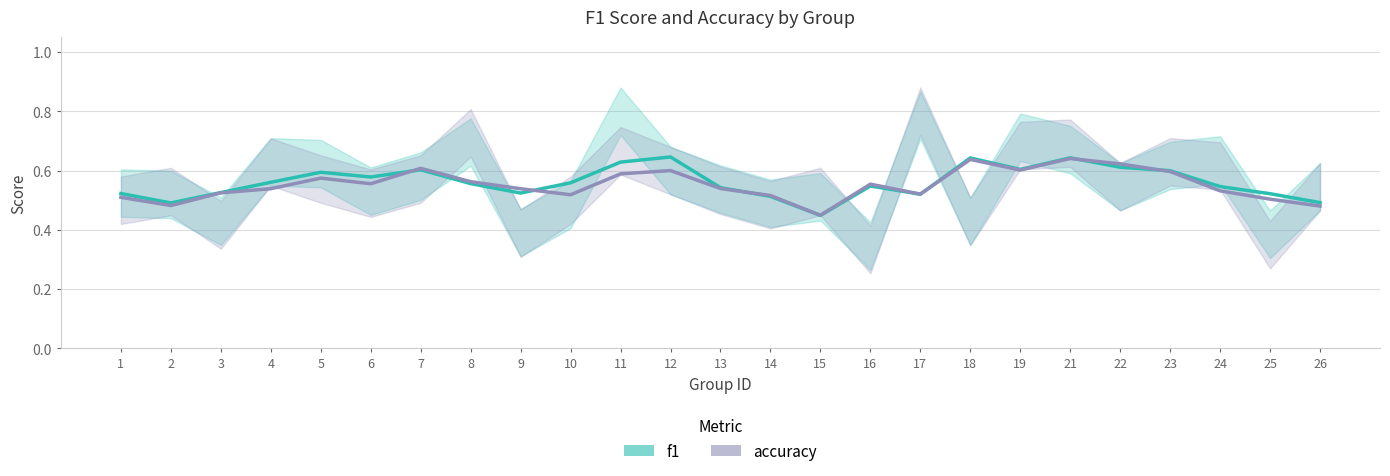

How many lines are shown in the chart?

2